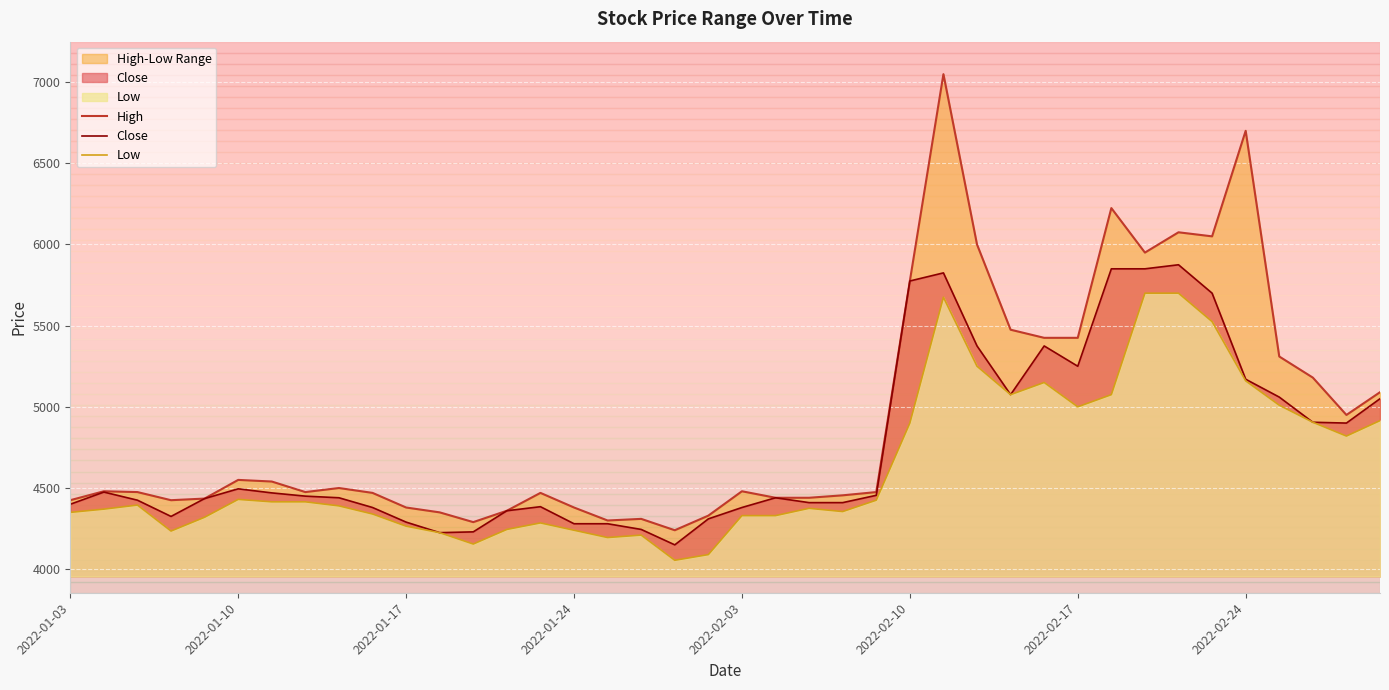

What is the highest value of the Close series?

5875